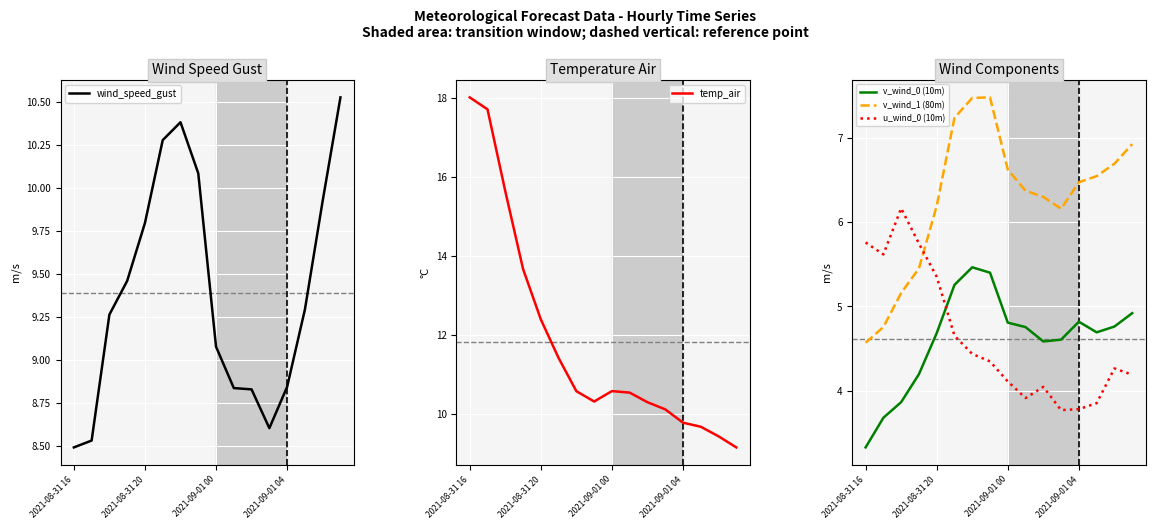

The wind_speed_gust series shows 11.7 at 2021-09-01 04. True or false?

False